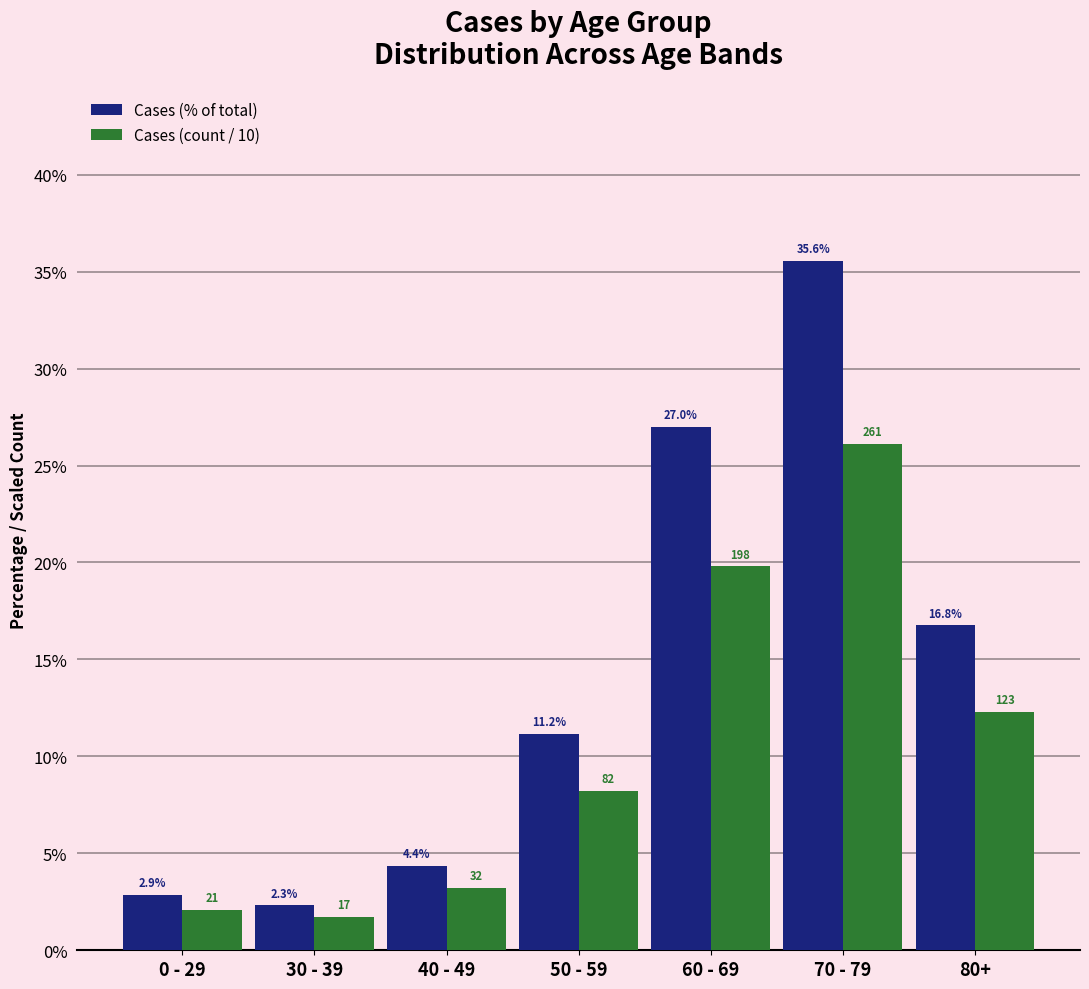

Which series has the largest range (max minus min)?

Cases (% of total)